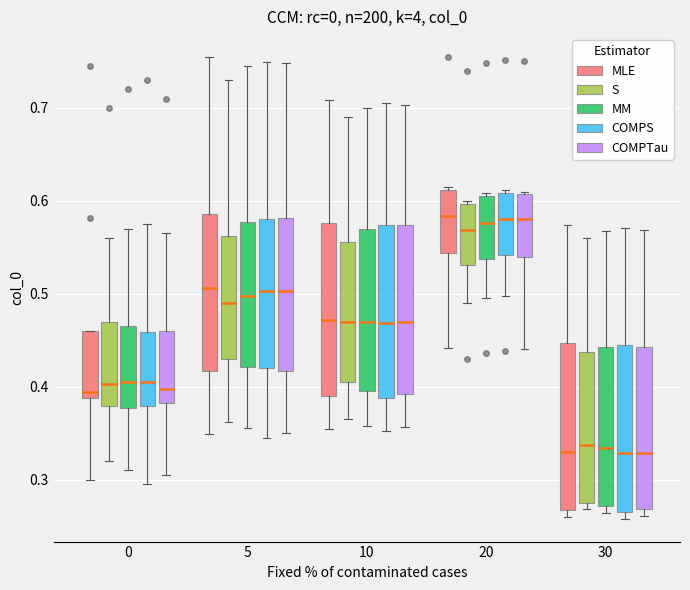

Reading left to right, read every box against the y-axis: the position of its median line, the range the box covers, and the ends of its whiskers. The values are not printed on the chart, so give them approximately, as read against the axis.

0 (MLE): median 0.39 (just above the box's lower edge), box 0.39 to 0.46, whiskers 0.30 to 0.46
0 (S): median 0.40, box 0.38 to 0.47, whiskers 0.32 to 0.56
0 (MM): median 0.41, box 0.38 to 0.47, whiskers 0.31 to 0.57
0 (COMPS): median 0.41, box 0.38 to 0.46, whiskers 0.30 to 0.58
0 (COMPTau): median 0.40, box 0.38 to 0.46, whiskers 0.31 to 0.57
5 (MLE): median 0.51, box 0.42 to 0.59, whiskers 0.35 to 0.75
5 (S): median 0.49, box 0.43 to 0.56, whiskers 0.36 to 0.73
5 (MM): median 0.50, box 0.42 to 0.58, whiskers 0.36 to 0.75
5 (COMPS): median 0.50, box 0.42 to 0.58, whiskers 0.35 to 0.75
5 (COMPTau): median 0.50, box 0.42 to 0.58, whiskers 0.35 to 0.75
10 (MLE): median 0.47, box 0.39 to 0.58, whiskers 0.35 to 0.71
10 (S): median 0.47, box 0.41 to 0.56, whiskers 0.37 to 0.69
10 (MM): median 0.47, box 0.40 to 0.57, whiskers 0.36 to 0.70
10 (COMPS): median 0.47, box 0.39 to 0.57, whiskers 0.35 to 0.71
10 (COMPTau): median 0.47, box 0.39 to 0.57, whiskers 0.36 to 0.70
20 (MLE): median 0.58, box 0.54 to 0.61, whiskers 0.44 to 0.62
20 (S): median 0.57, box 0.53 to 0.60, whiskers 0.49 to 0.60 (just above the box's upper edge)
20 (MM): median 0.58, box 0.54 to 0.61, whiskers 0.50 to 0.61 (just above the box's upper edge)
20 (COMPS): median 0.58, box 0.54 to 0.61, whiskers 0.50 to 0.61 (just above the box's upper edge)
20 (COMPTau): median 0.58, box 0.54 to 0.61, whiskers 0.44 to 0.61 (just above the box's upper edge)
30 (MLE): median 0.33, box 0.27 to 0.45, whiskers 0.26 to 0.57
30 (S): median 0.34, box 0.28 to 0.44, whiskers 0.27 to 0.56
30 (MM): median 0.33, box 0.27 to 0.44, whiskers 0.26 to 0.57
30 (COMPS): median 0.33, box 0.27 to 0.44, whiskers 0.26 to 0.57
30 (COMPTau): median 0.33, box 0.27 to 0.44, whiskers 0.26 to 0.57